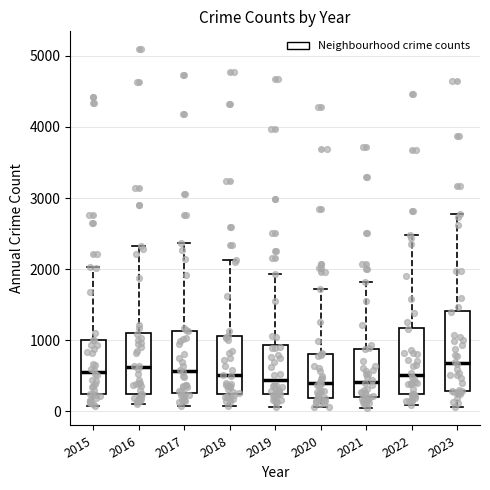

Where does the median line of the box at x = 2015 sit on the y-axis? The values are not printed on the chart, so give them approximately, as read against the axis.

600